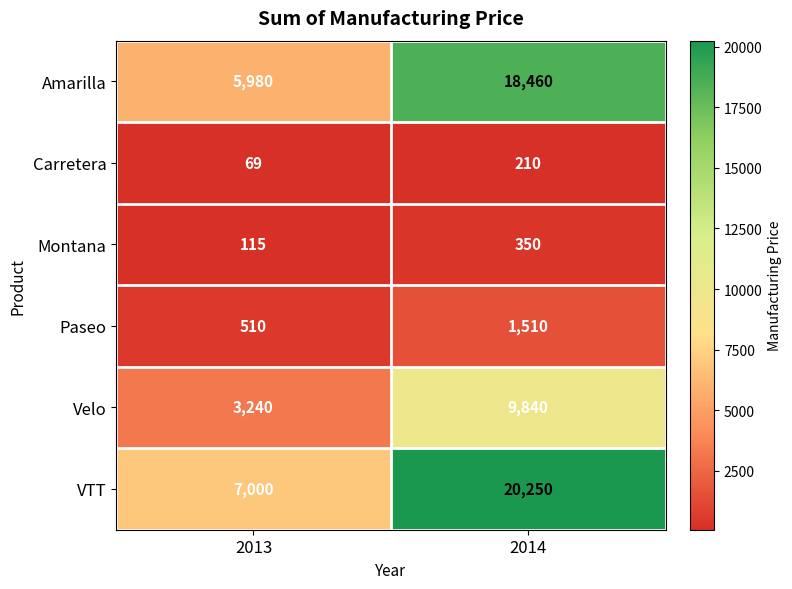

What is the approximate value of Paseo at 2013, to the nearest 10?

510